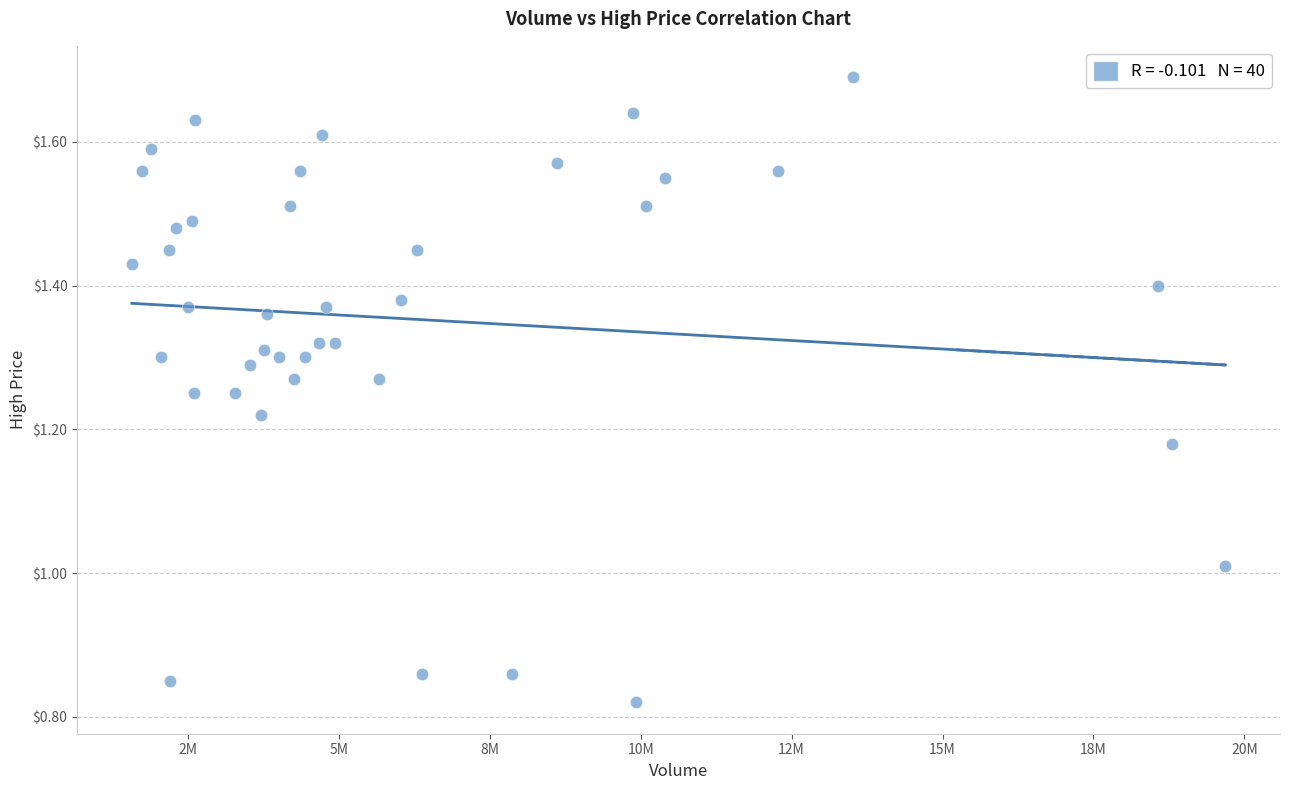

What is the range of X values (max minus min)?

18113300.0